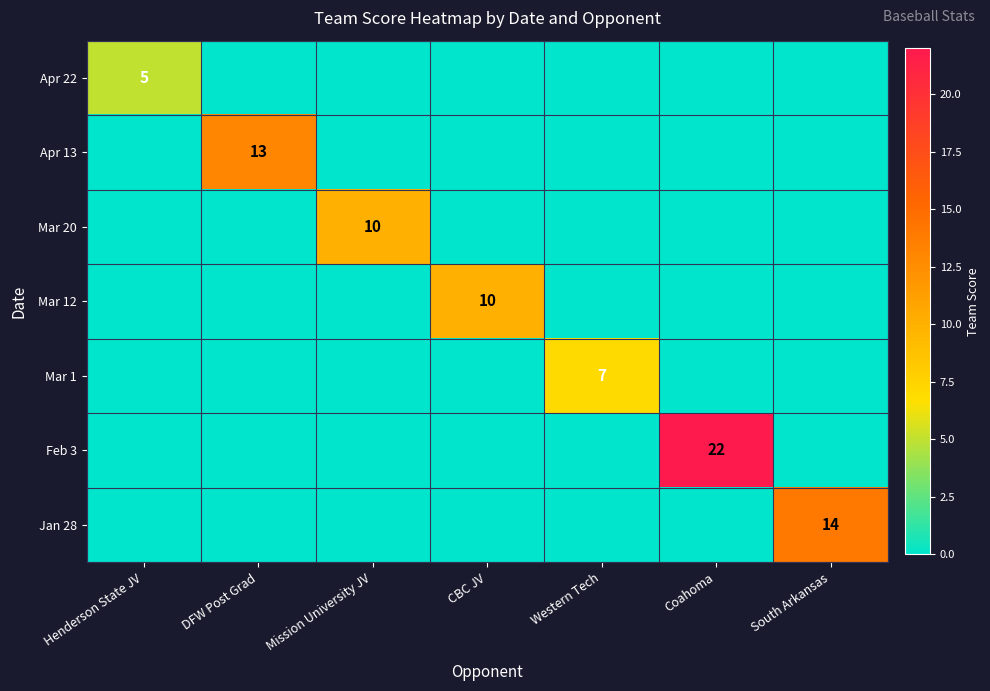

True or false: Jan 28 has a value of -4 at Mission University JV.

False